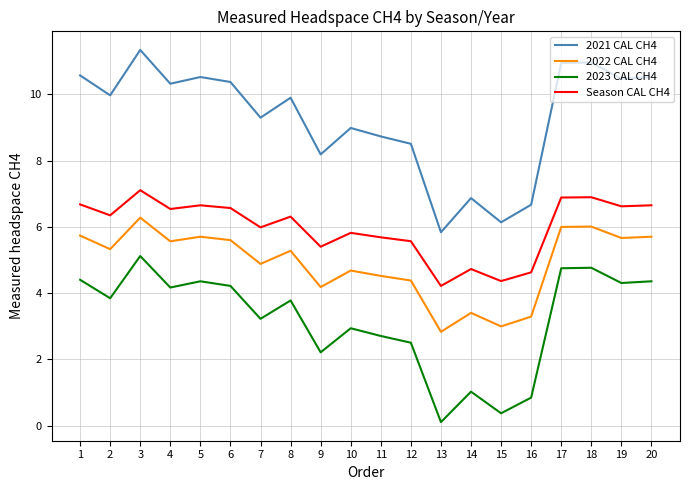

What is the difference between the highest and lowest values at 9?

6.0